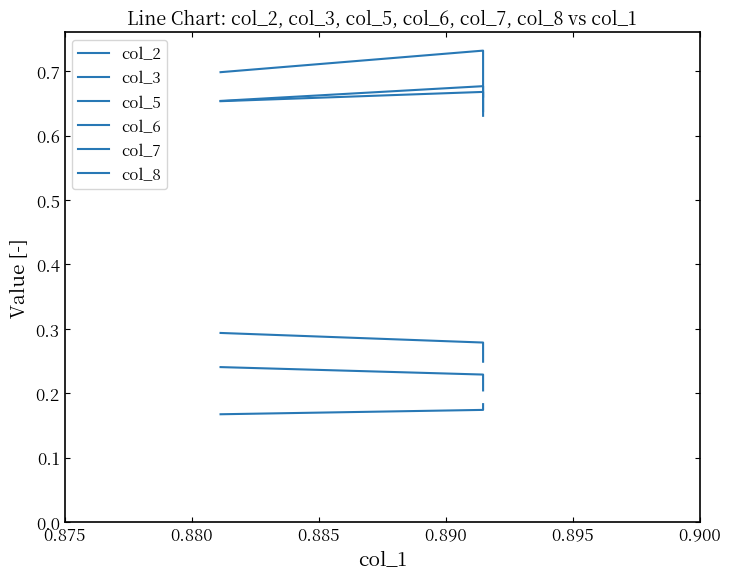

True or false: col_7 and col_6 intersect in this chart.

False